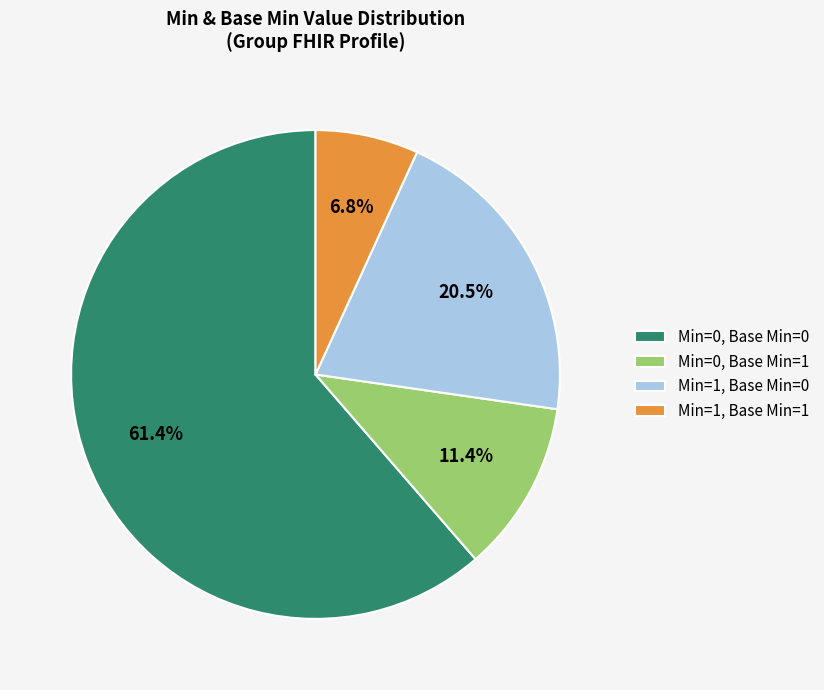

Which slice represents more than half of the pie?

Min=0, Base Min=0